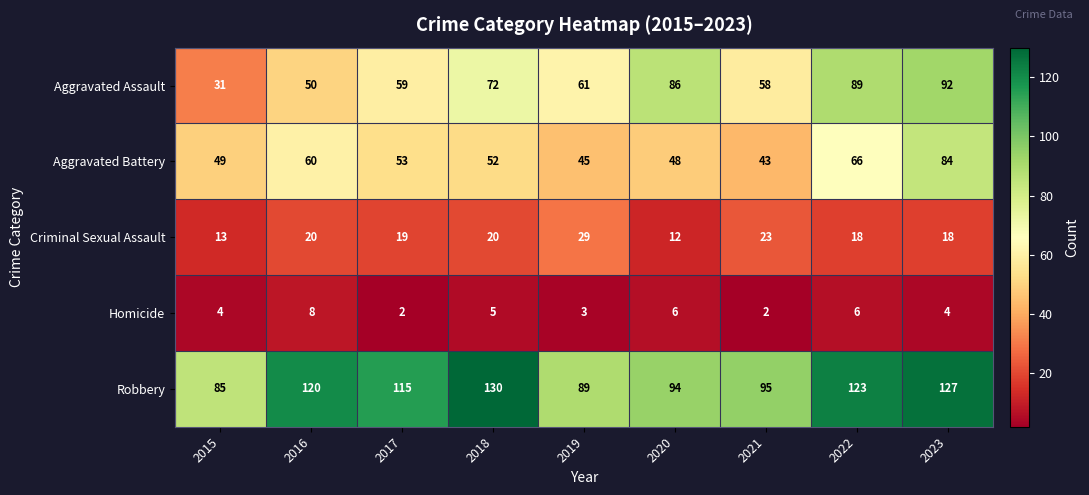

What is the sum of the Aggravated Assault values at 2022 and 2020?

175